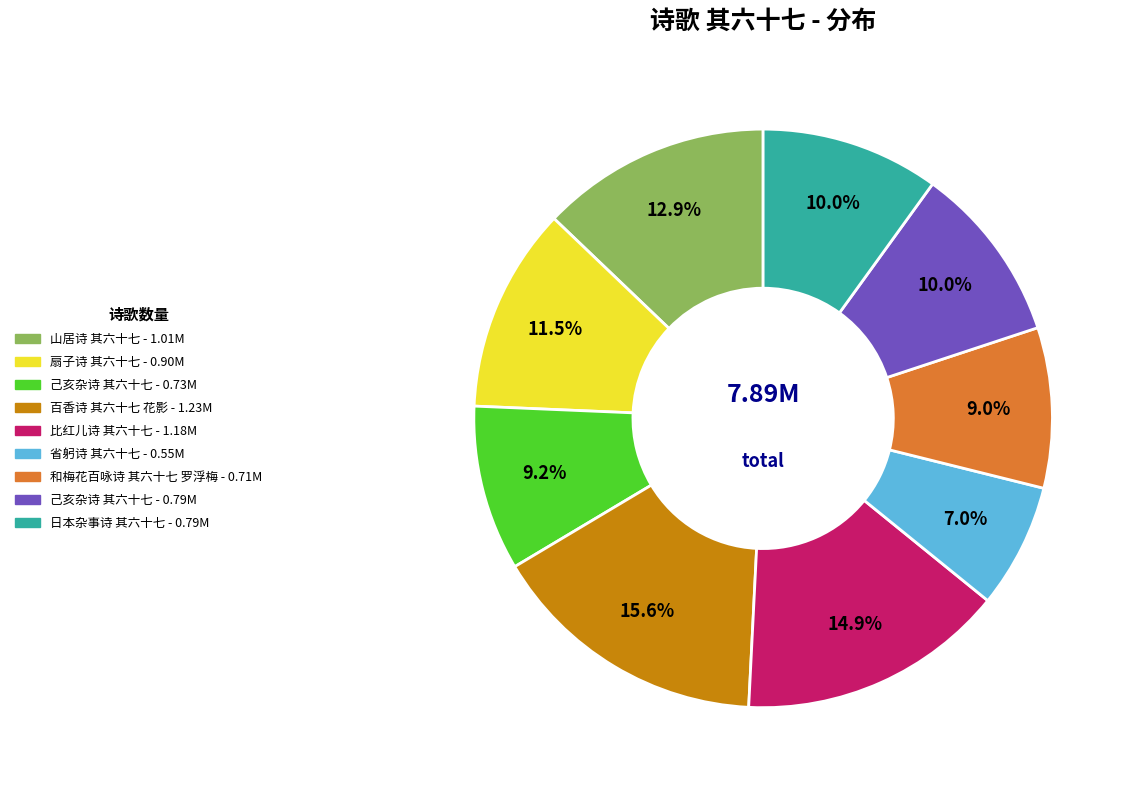

Does any single category account for the majority?

No